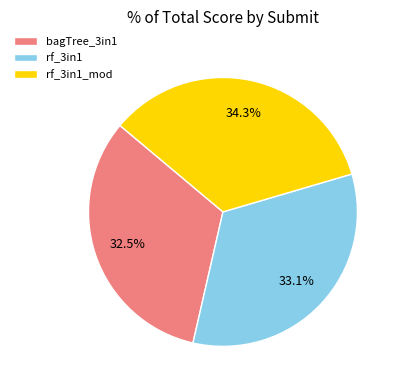

Count the number of slices in the pie.

3